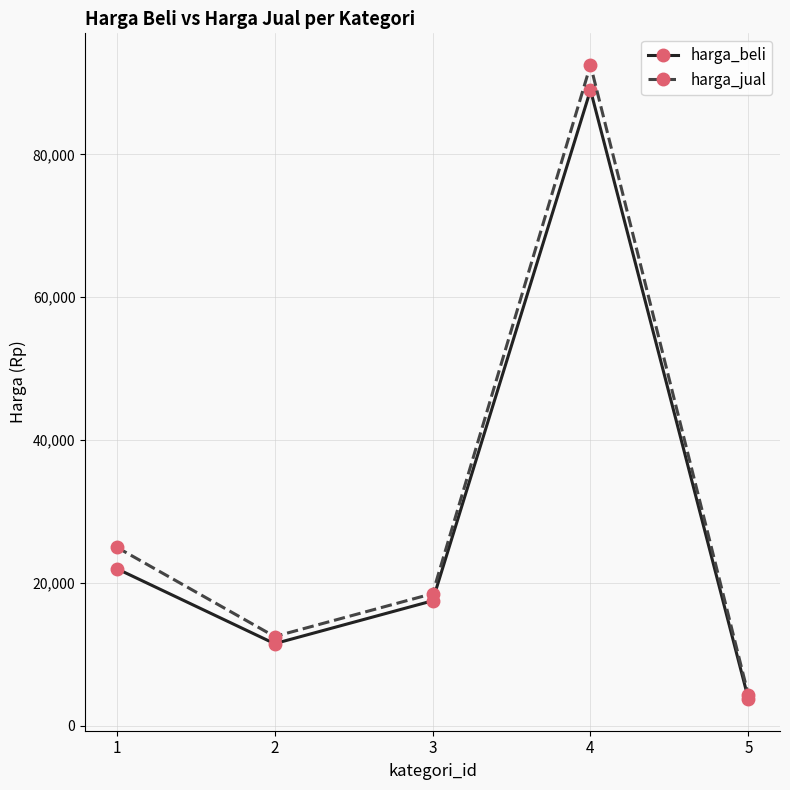

Which series has the largest total across all categories?

harga_jual